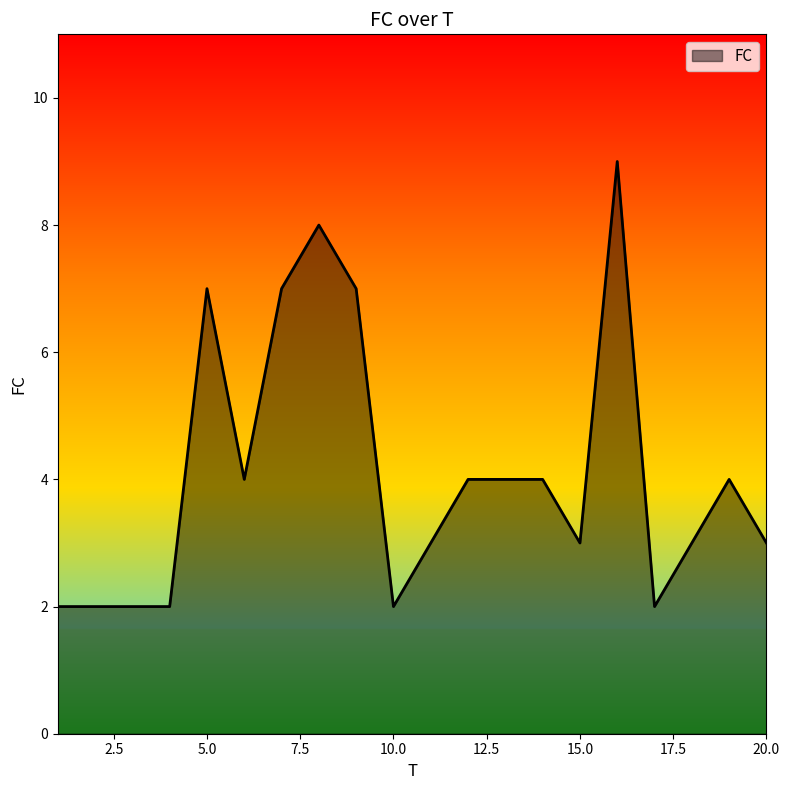

What is the maximum value shown in the chart?

9